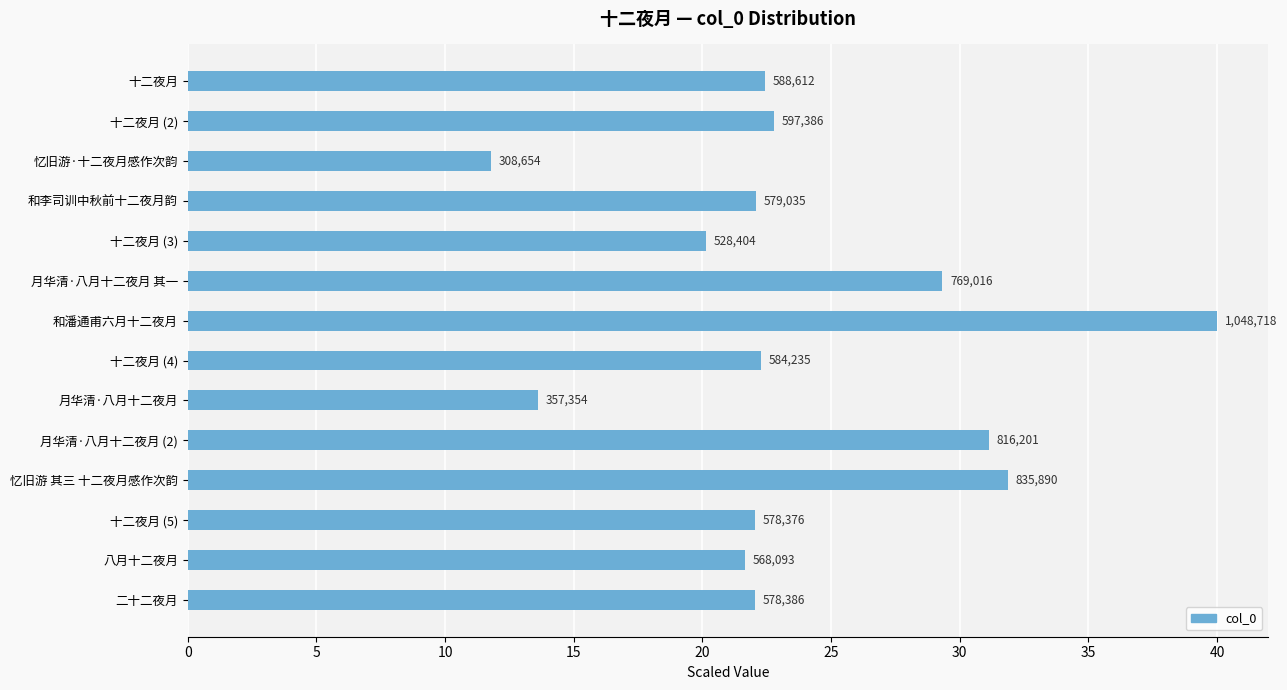

How many bars are there in total?

14